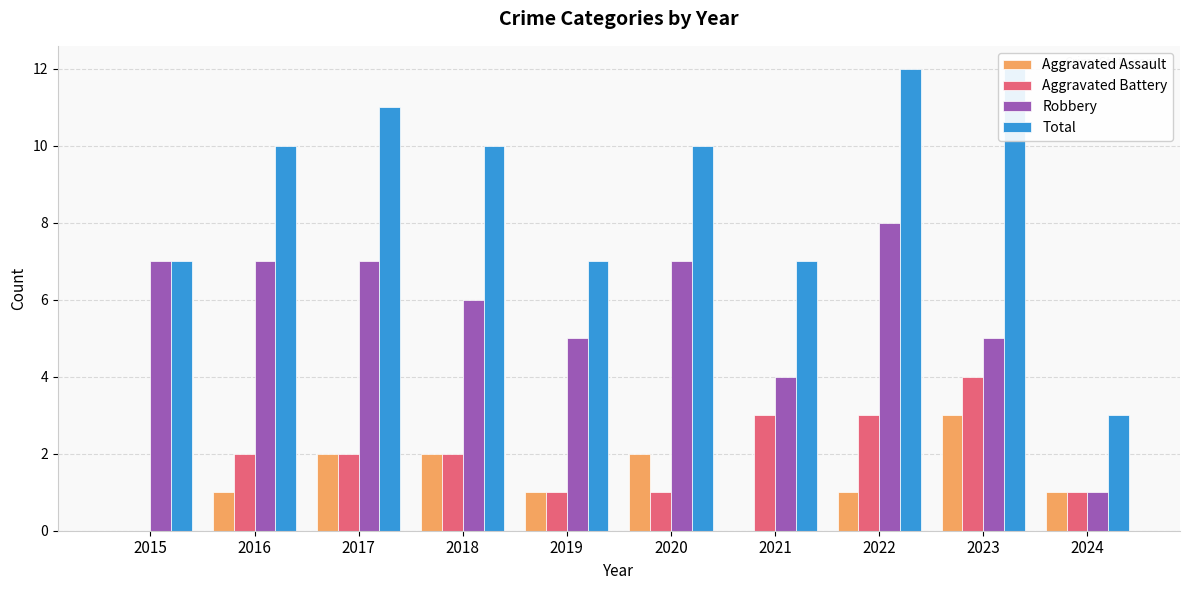

How many groups of bars are there?

10